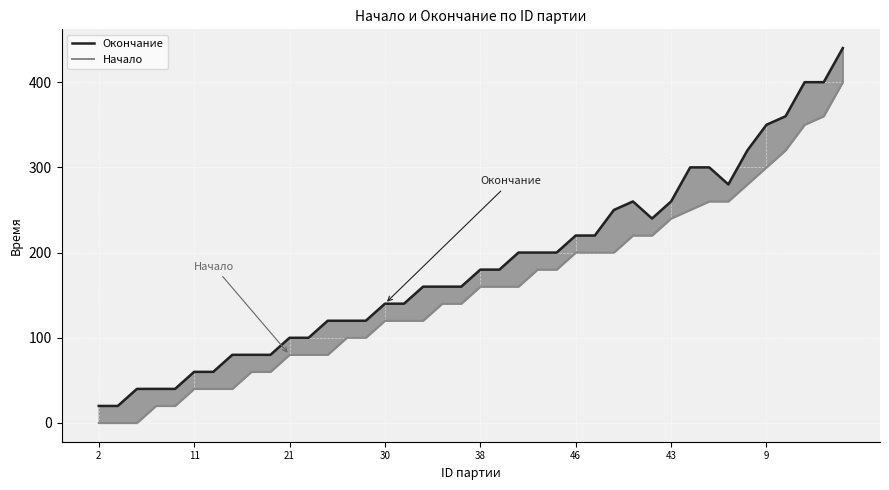

Where is the first local maximum for Окончание?

28